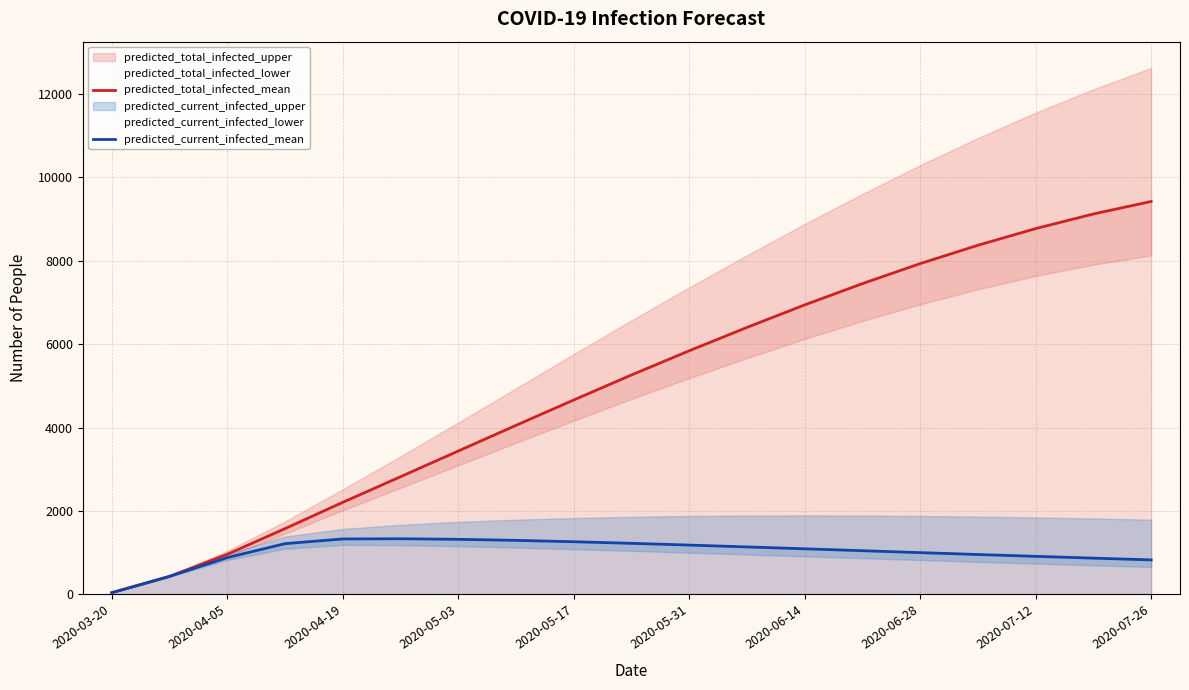

What is the sum of all predicted_current_infected_mean values?

19357